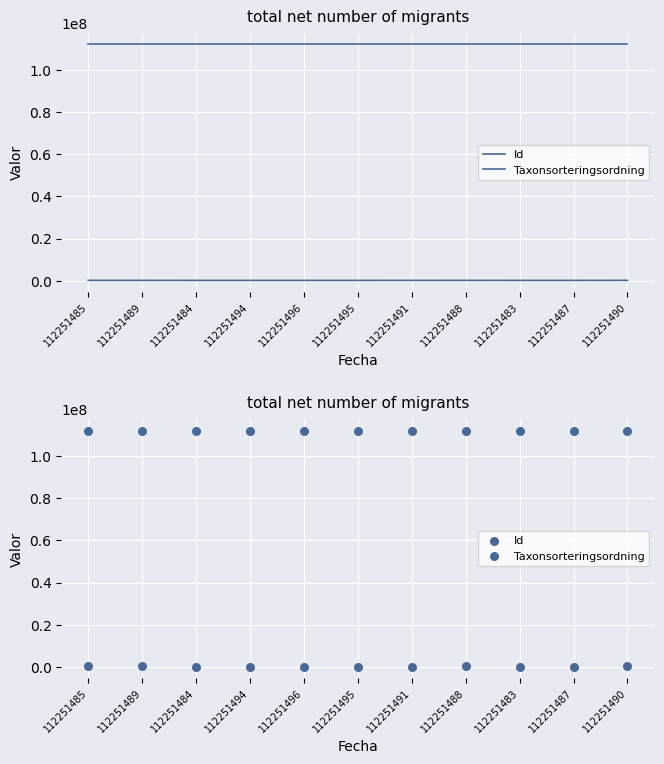

What are all the series names shown in the legend?

Id, Taxonsorteringsordning